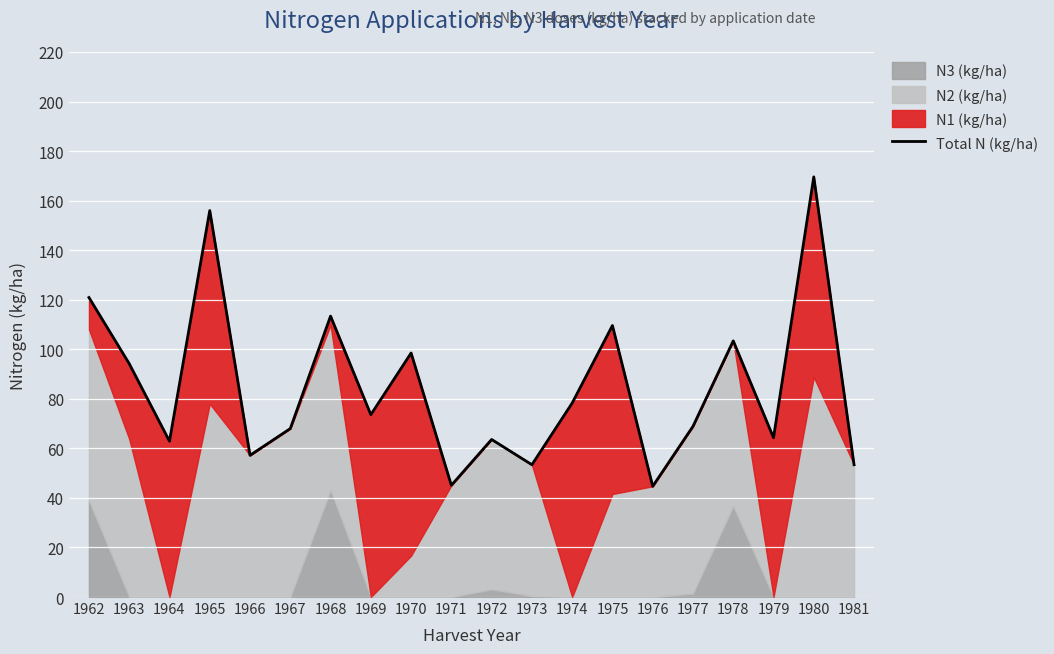

The value at 1962 is 120.9. True or false?

True